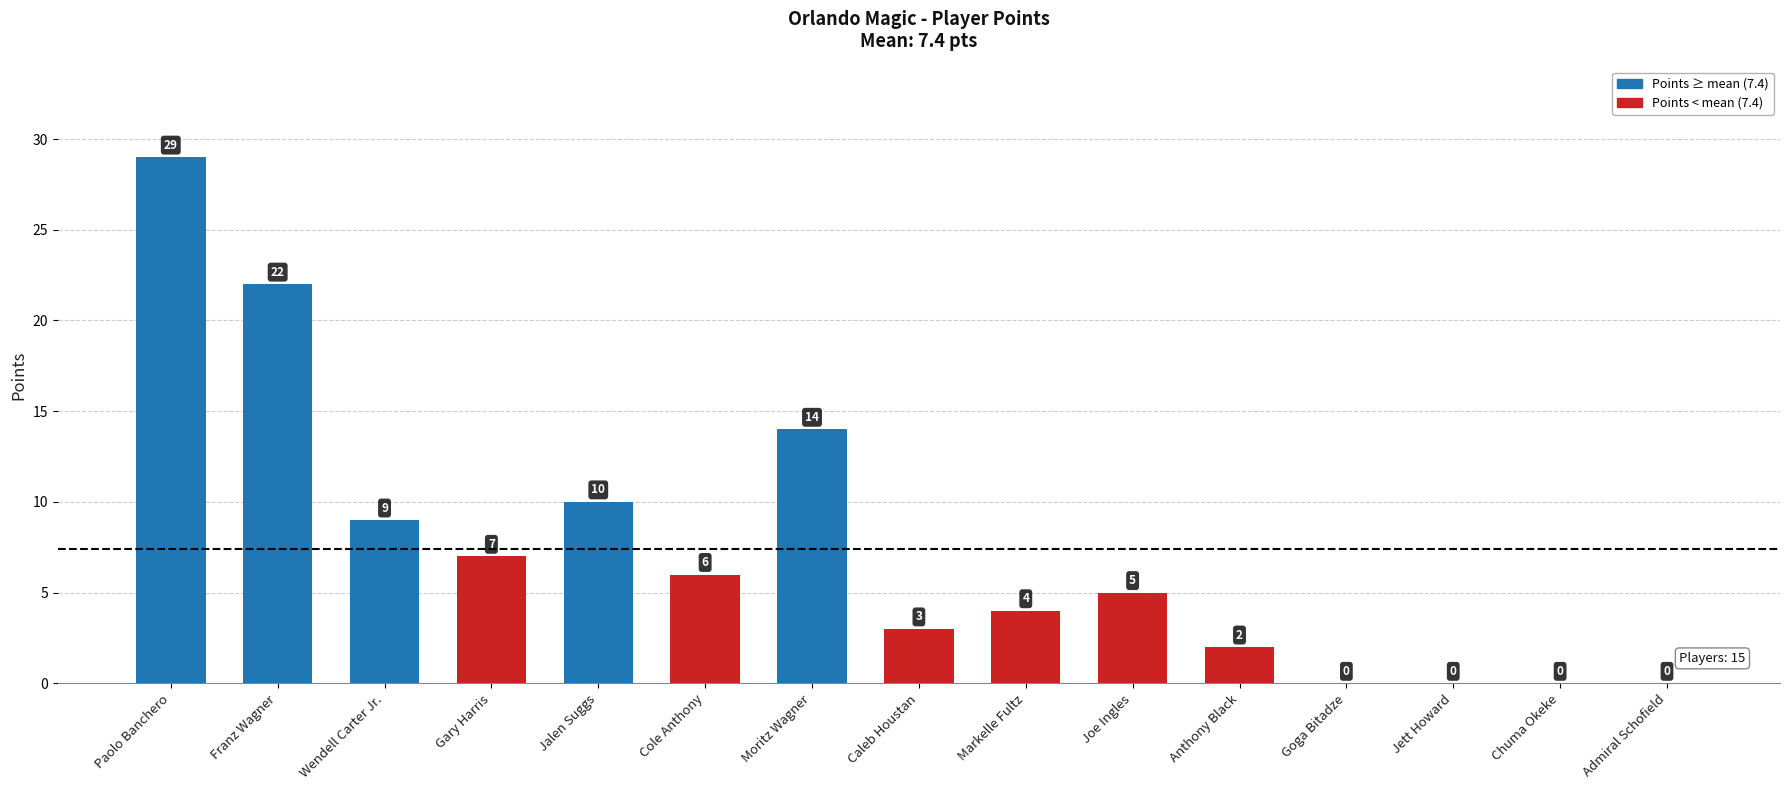

How many values are above zero?

11